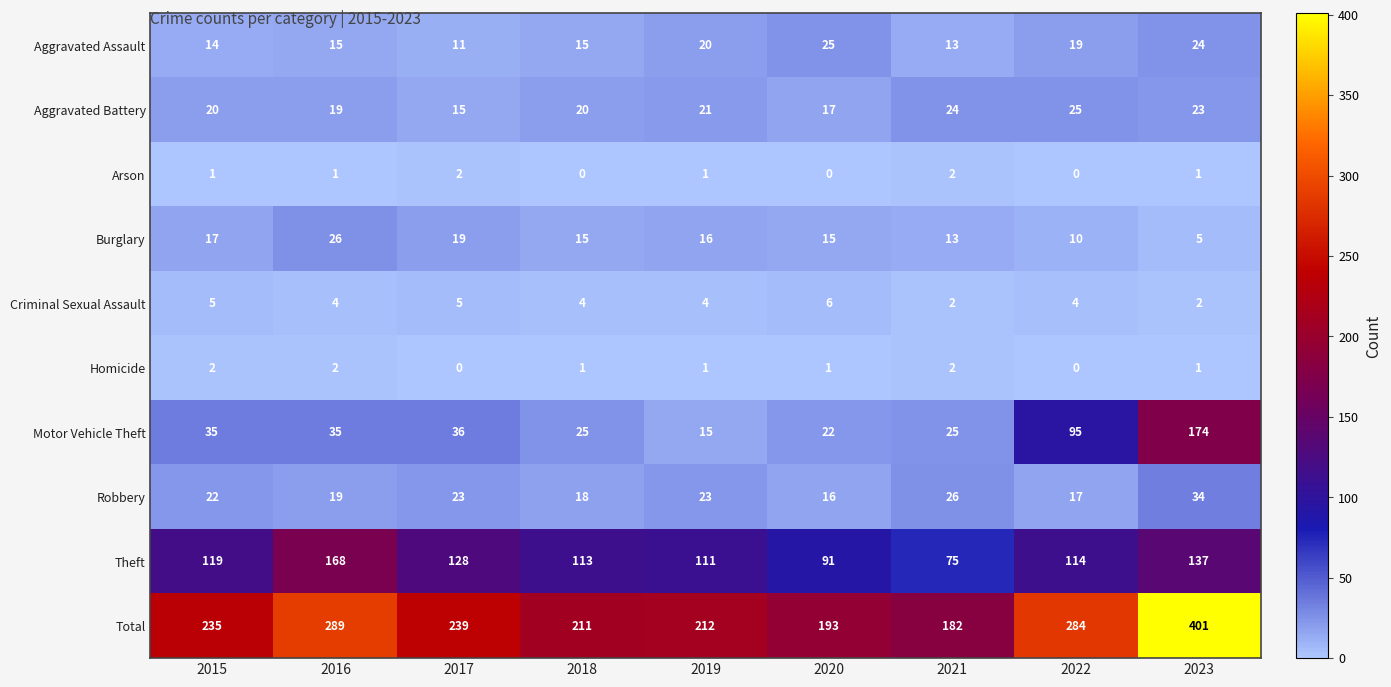

Read the Burglary value at 2020.

15